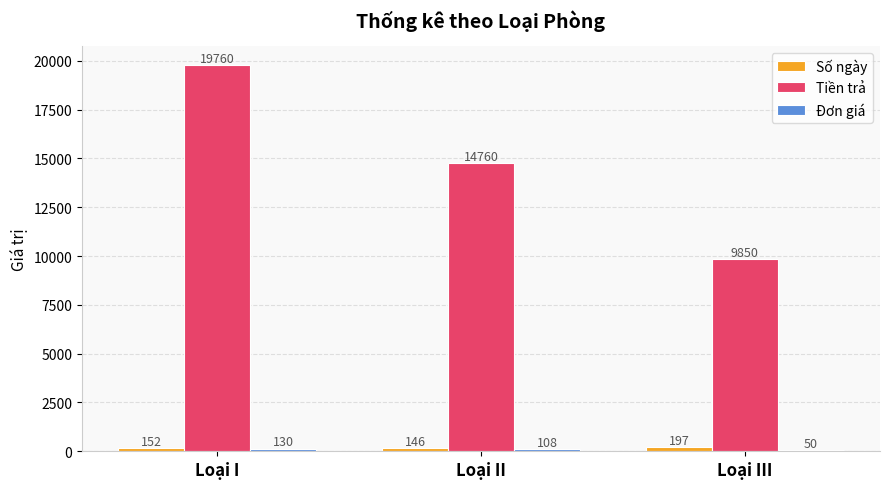

What is the total value across all series at Loại III?

10097